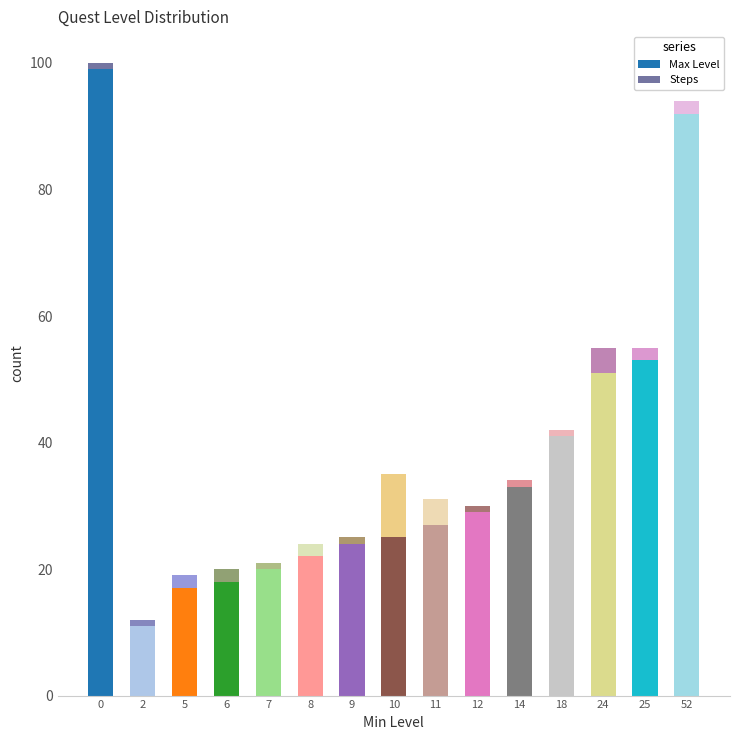

The Max Level series shows 18 at 6. True or false?

True